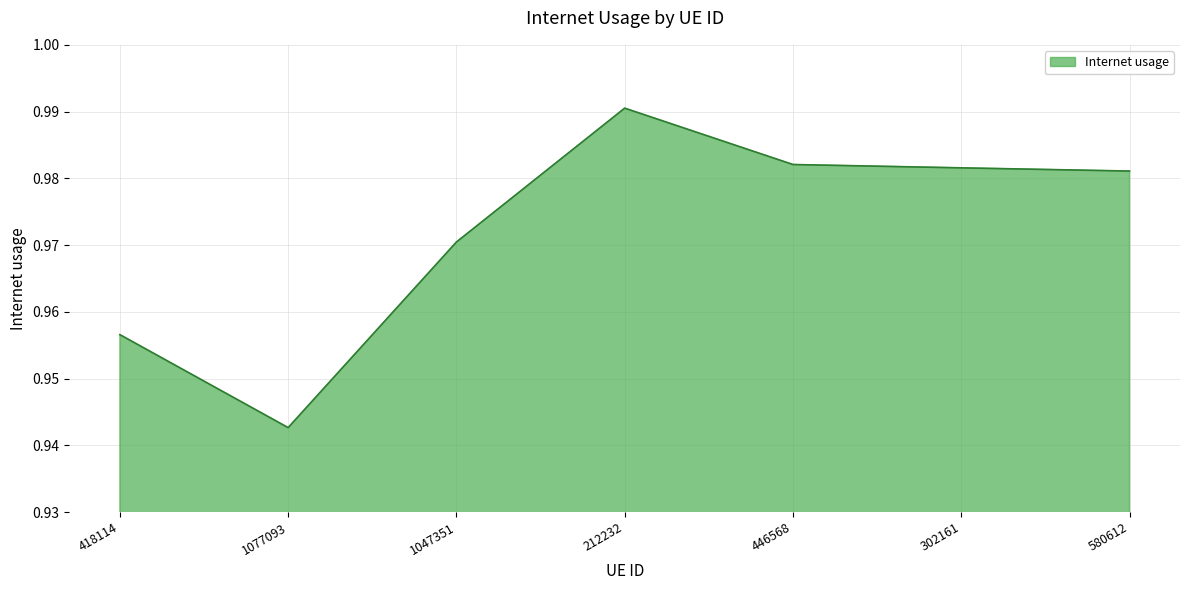

Is it true that the value at 1077093 is 1.4?

False